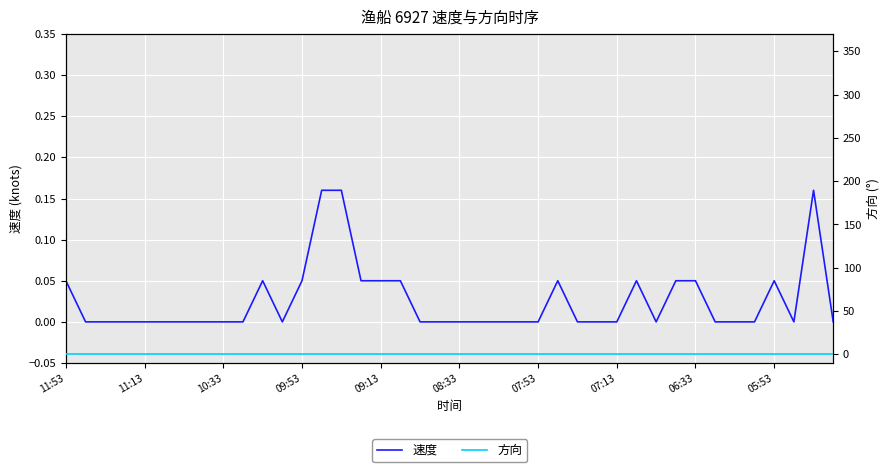

Where is the first local maximum for 速度?

10